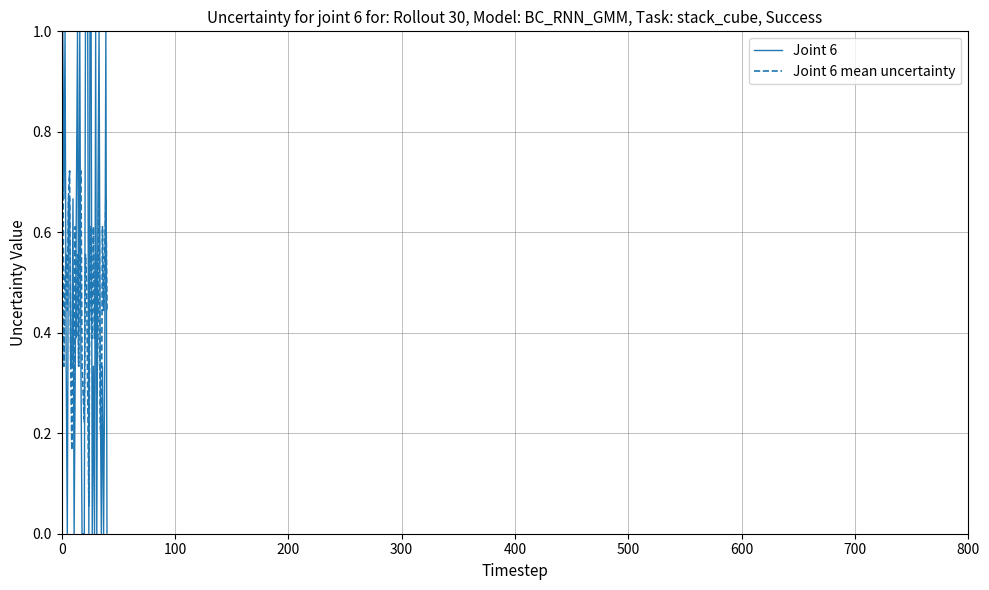

Which series has the widest spread of values?

Joint 6